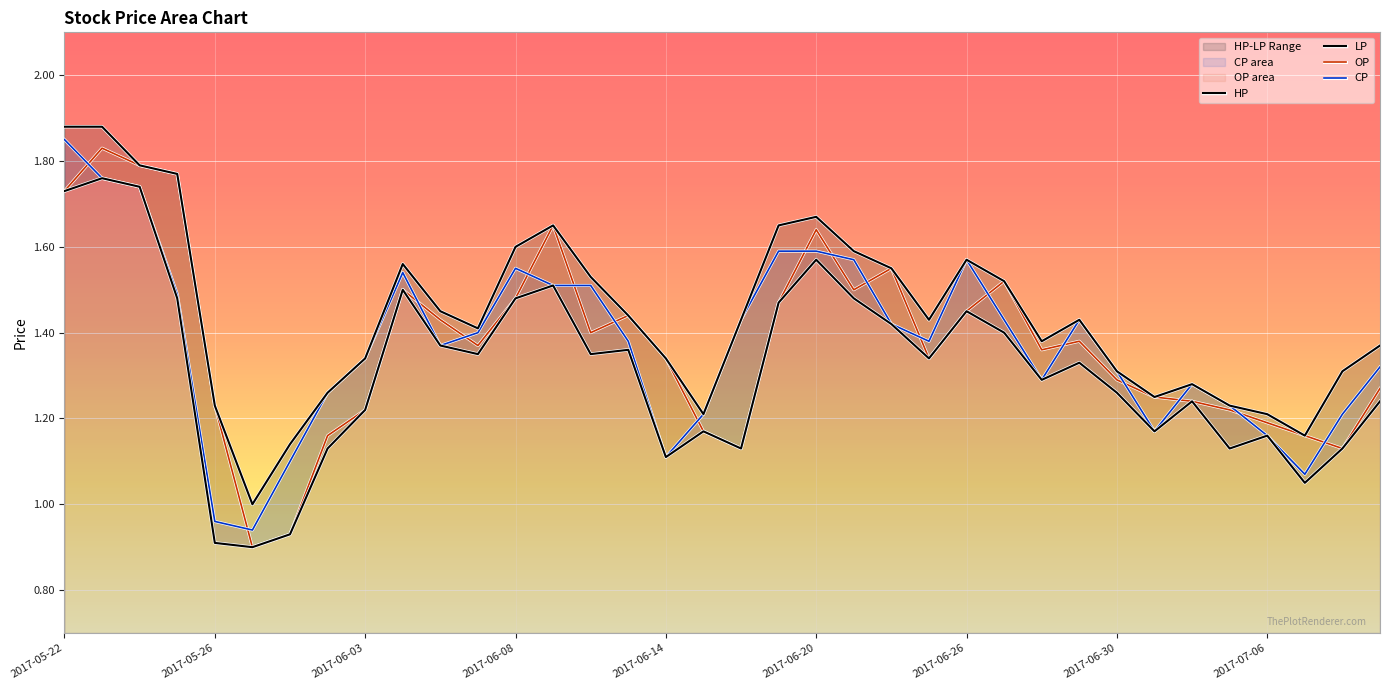

What is the minimum value shown in the chart?

0.9